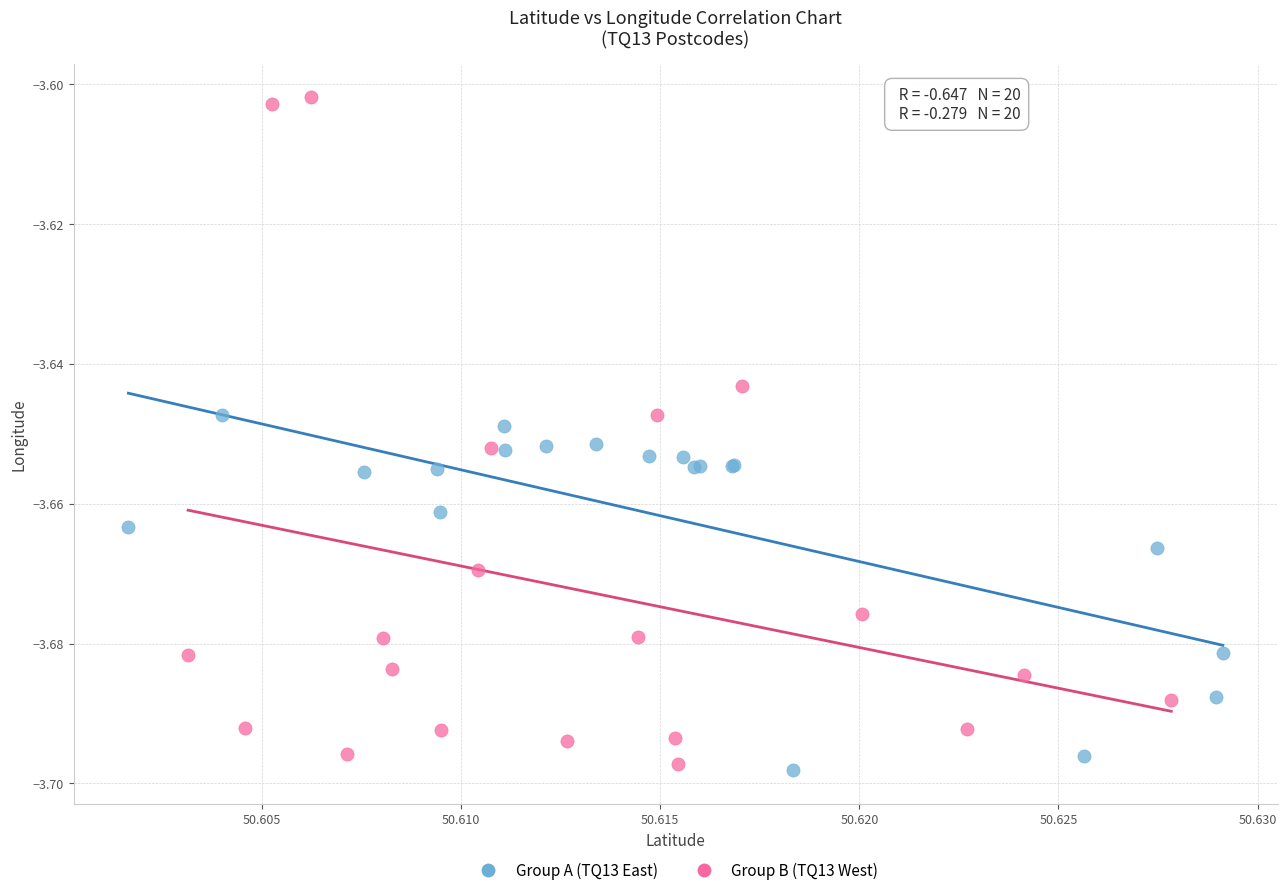

Which series has the widest spread of Y values?

Group B (TQ13 West)